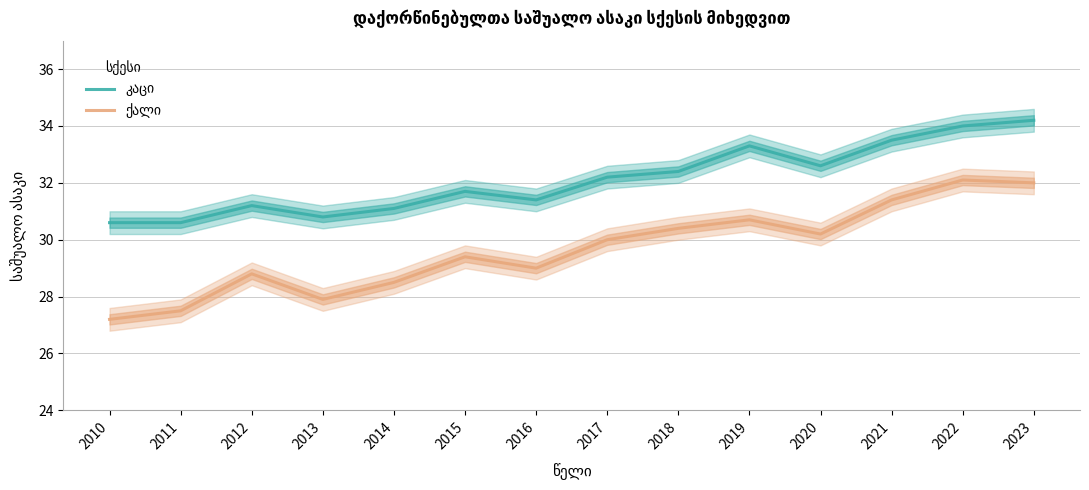

What is the difference between the maximum and minimum values in the კაცი series?

3.6